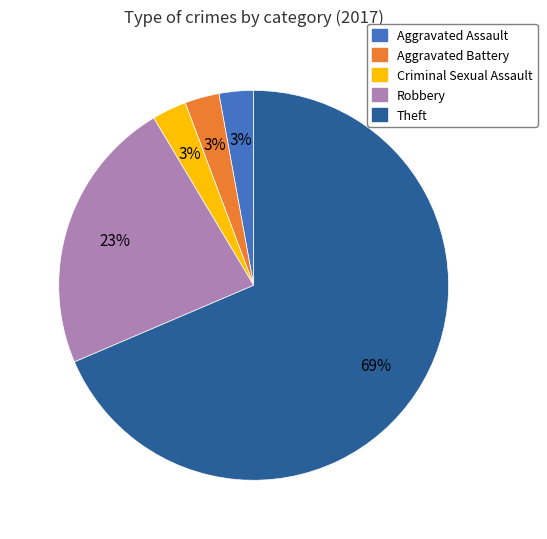

Is there any slice that represents more than half of the pie?

Yes